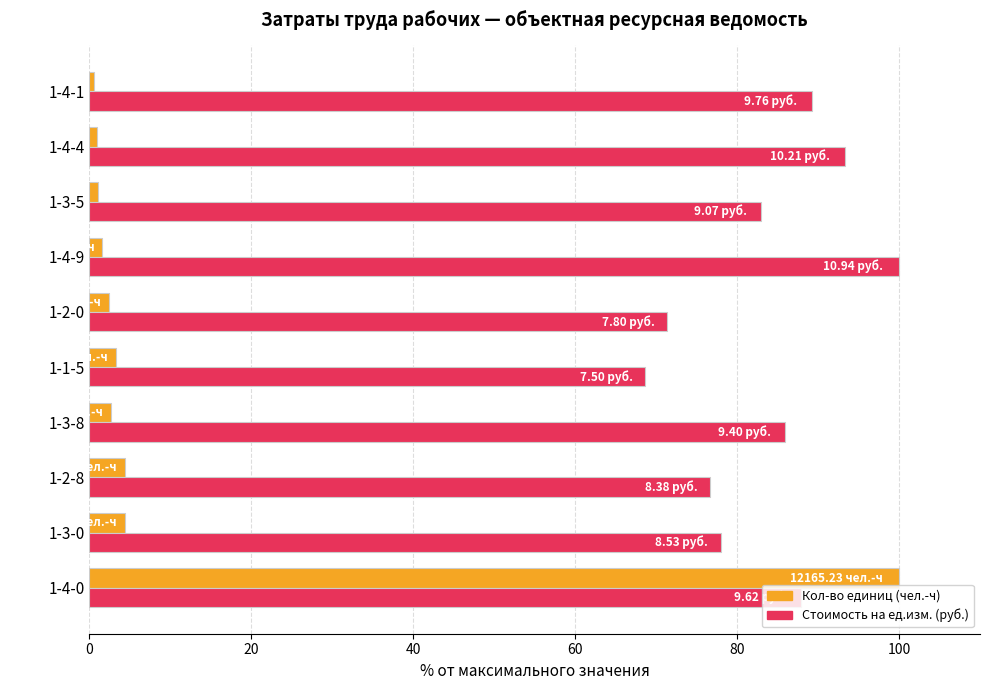

What is the total value across all series at 1-1-5?

71.8